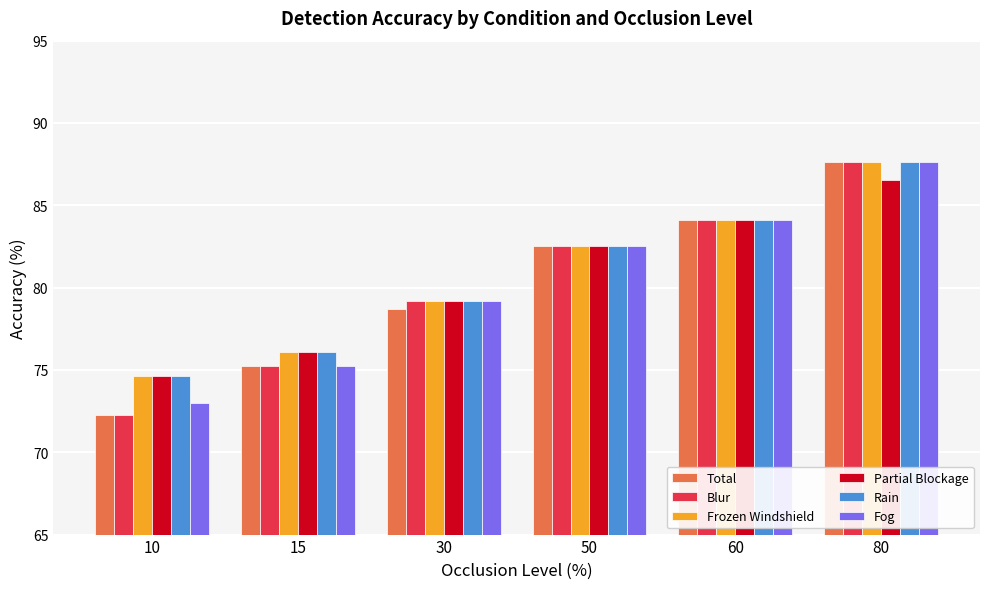

What is the maximum value shown in the chart?

87.7